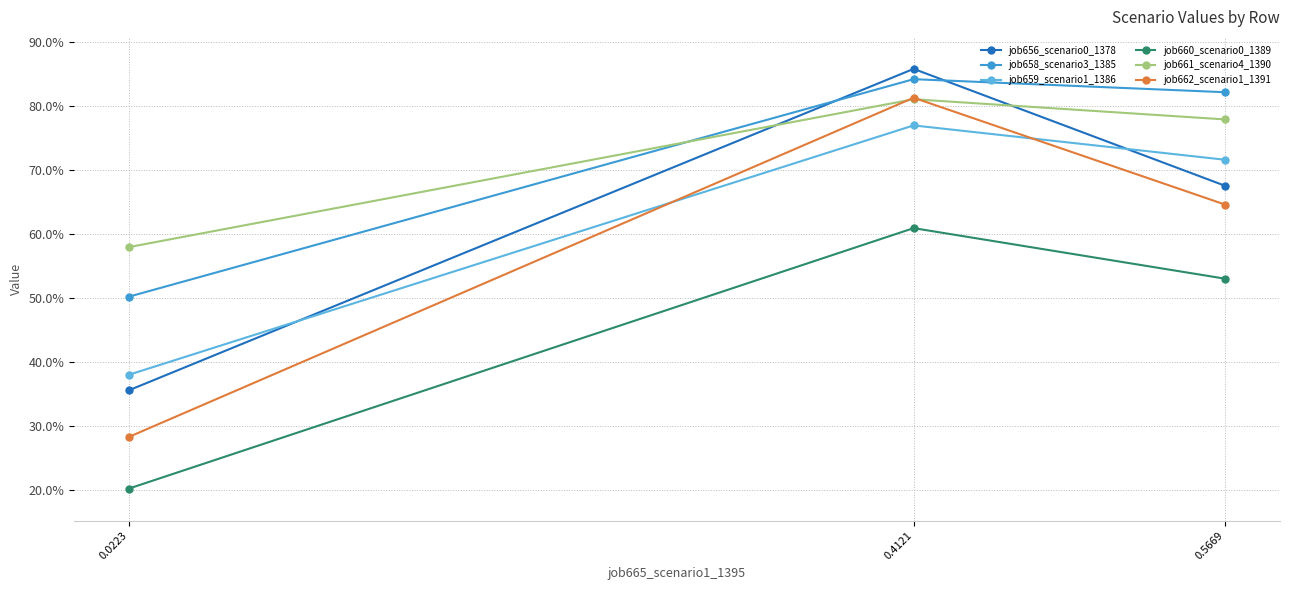

At which label does job658_scenario3_1385 reach its minimum?

0.0223